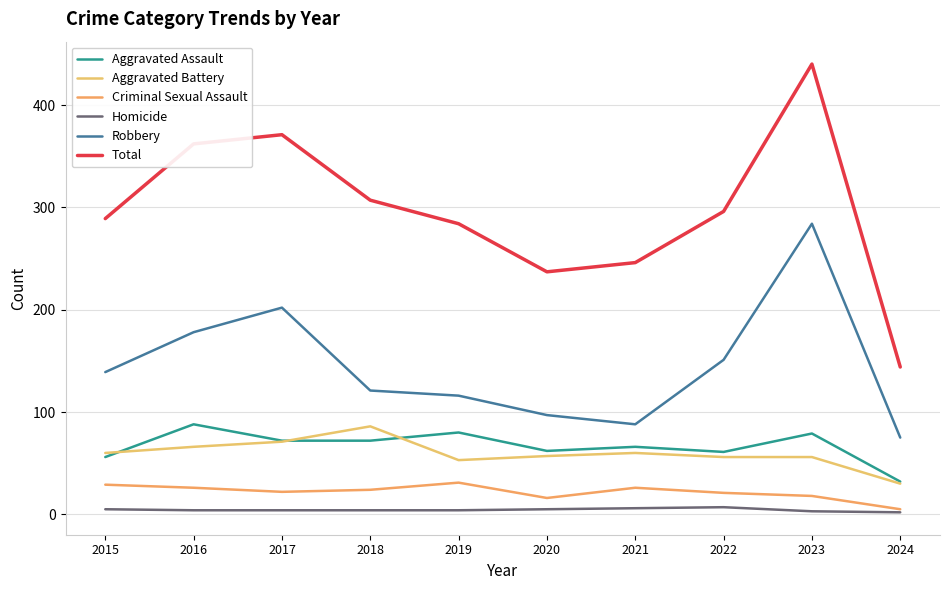

Does the chart display data point markers on the line(s)?

No